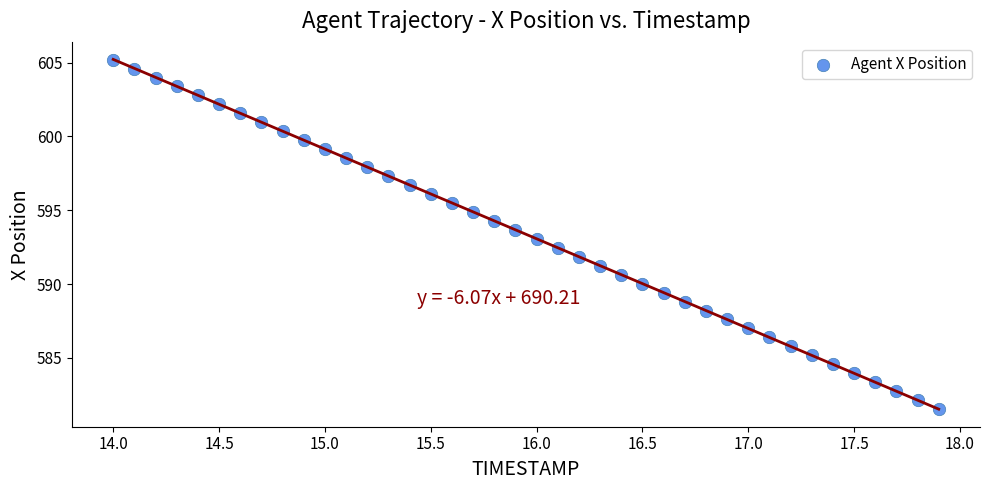

What is the range of X values (max minus min)?

3.9